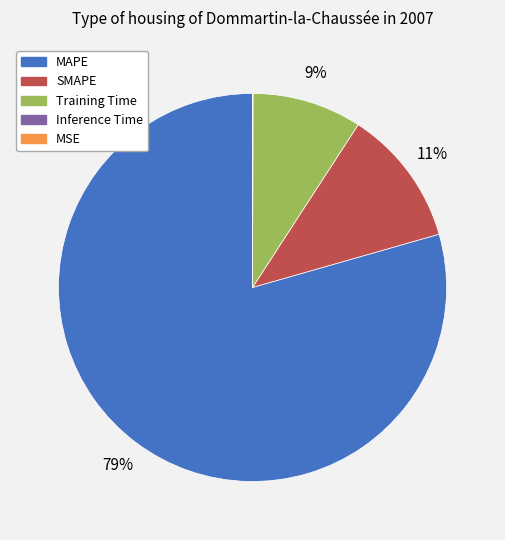

Which has a higher value, Training Time or SMAPE?

SMAPE